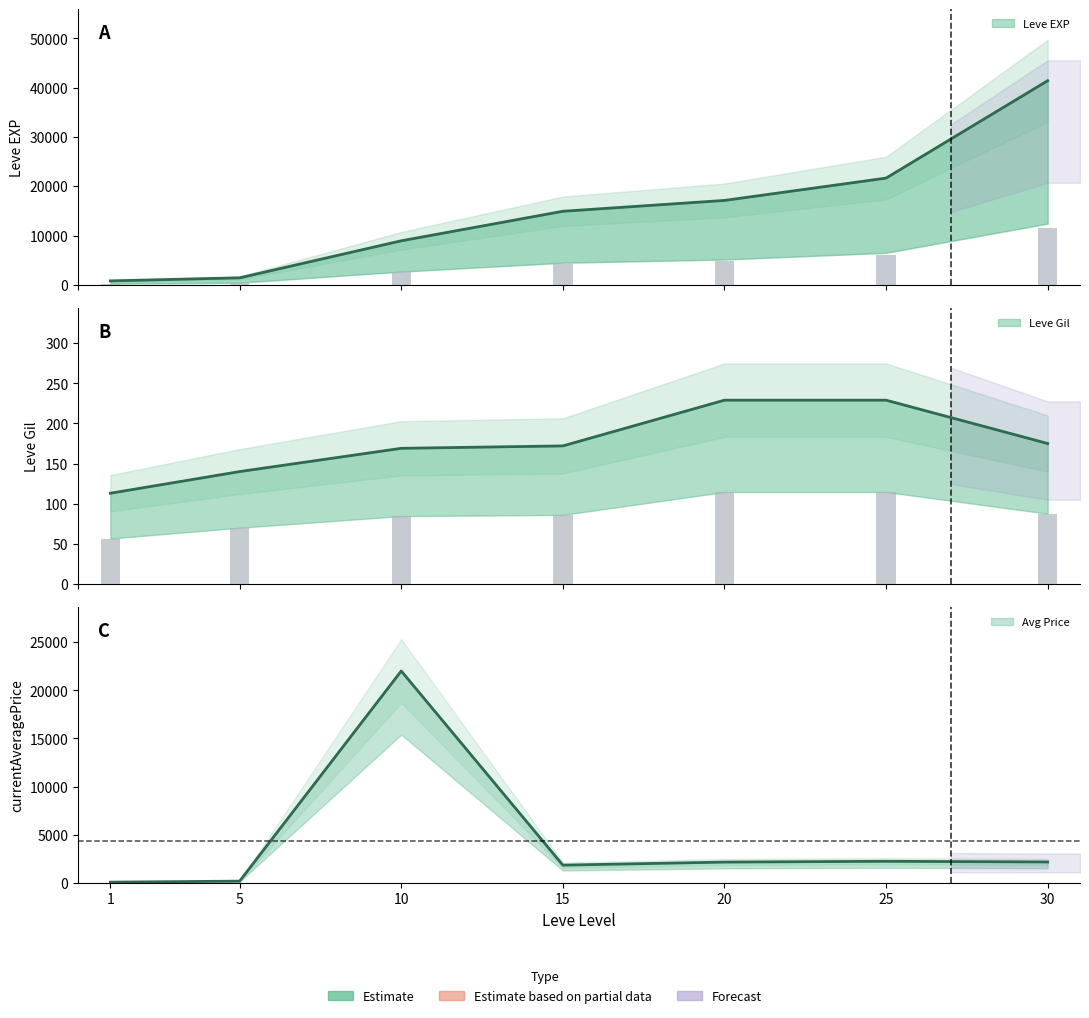

Which has a higher value, 15 or 20?

20